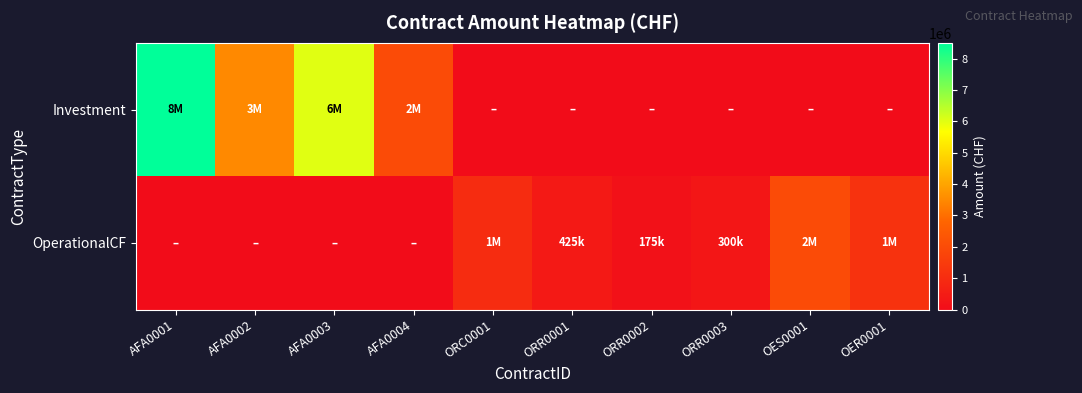

Rank the series by their maximum value, from lowest to highest.

OperationalCF, Investment